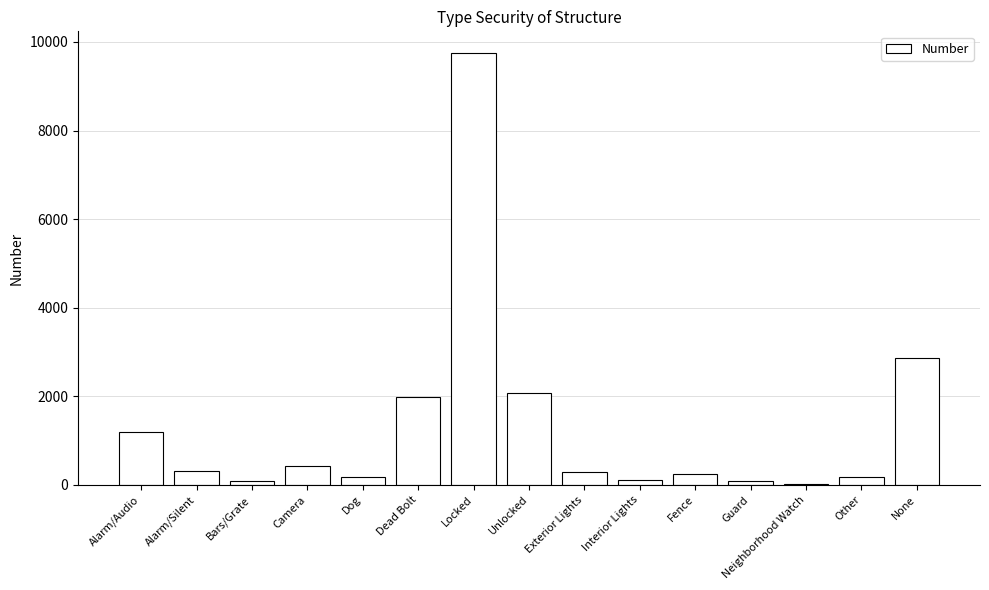

Are the bars horizontal?

No